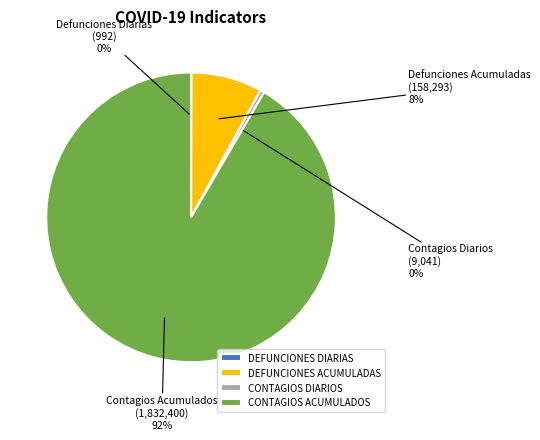

Between CONTAGIOS ACUMULADOS and DEFUNCIONES ACUMULADAS, which is larger?

CONTAGIOS ACUMULADOS